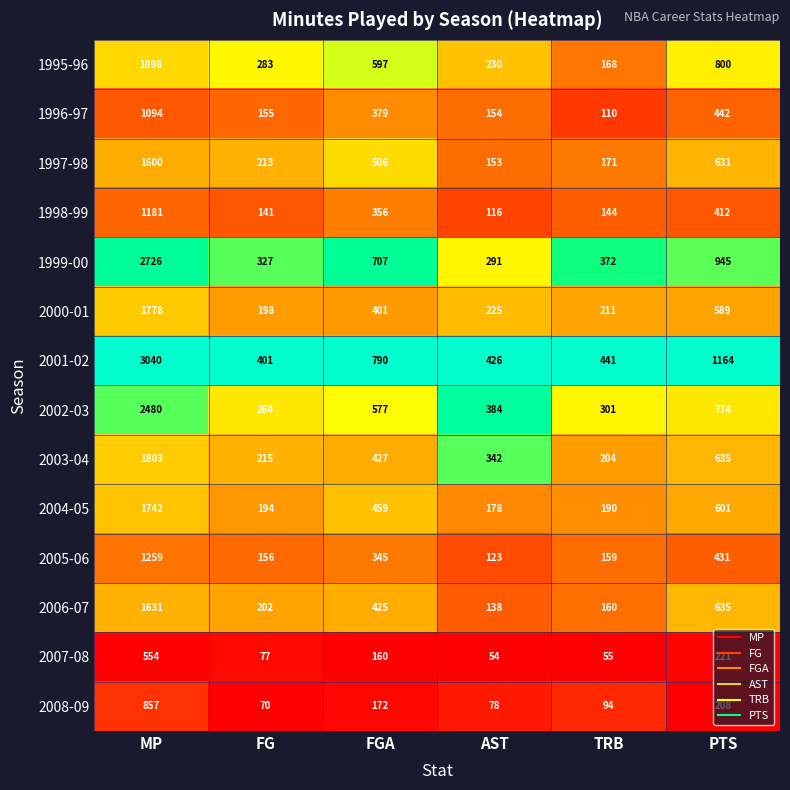

What is the difference between the highest and lowest values at MP?

2486